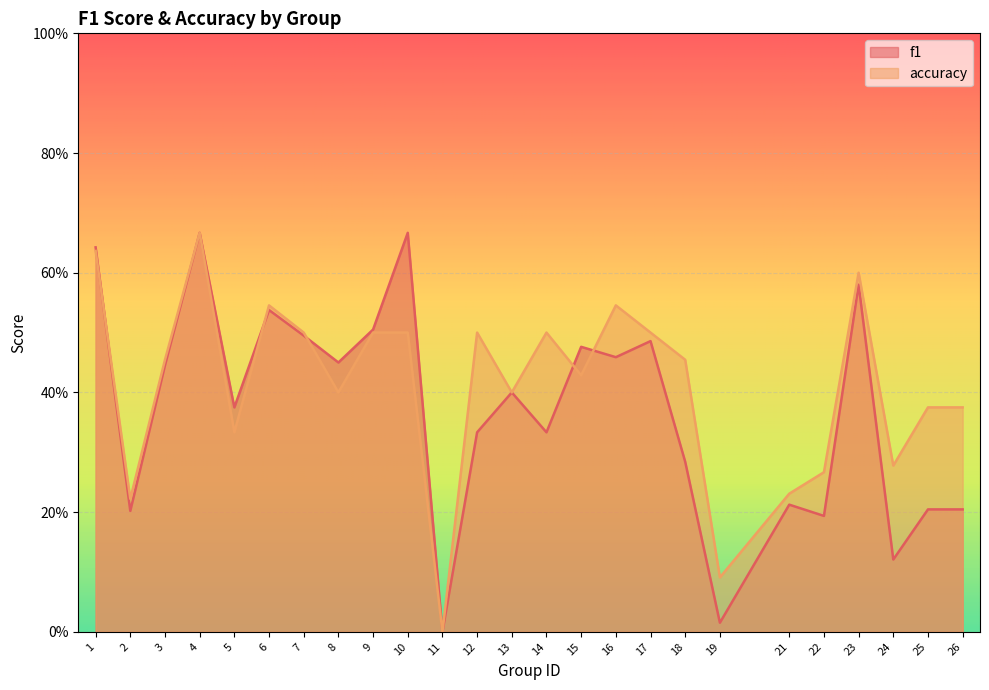

Rank the series by their average value, from lowest to highest.

f1, accuracy